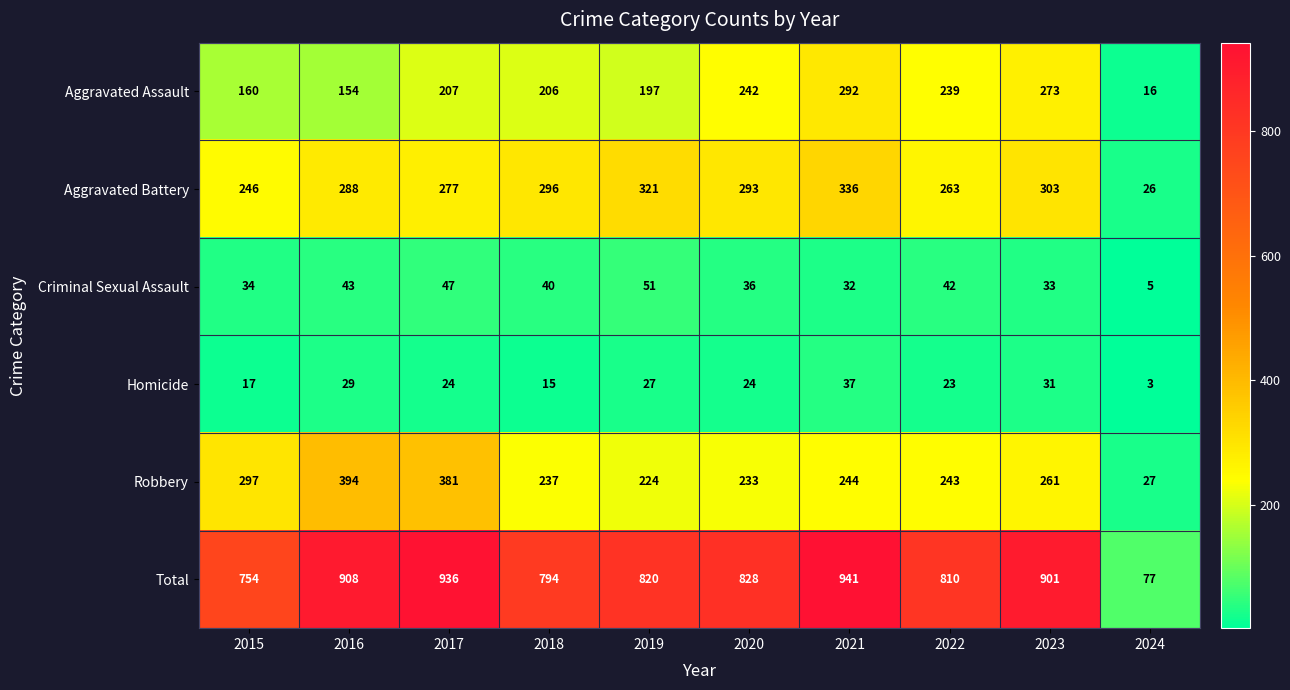

What is the greatest value displayed?

941